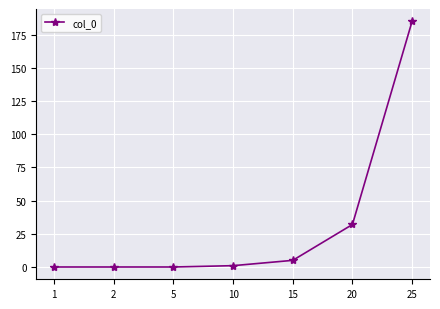

The chart shows a value of 9 at 20. True or false?

False